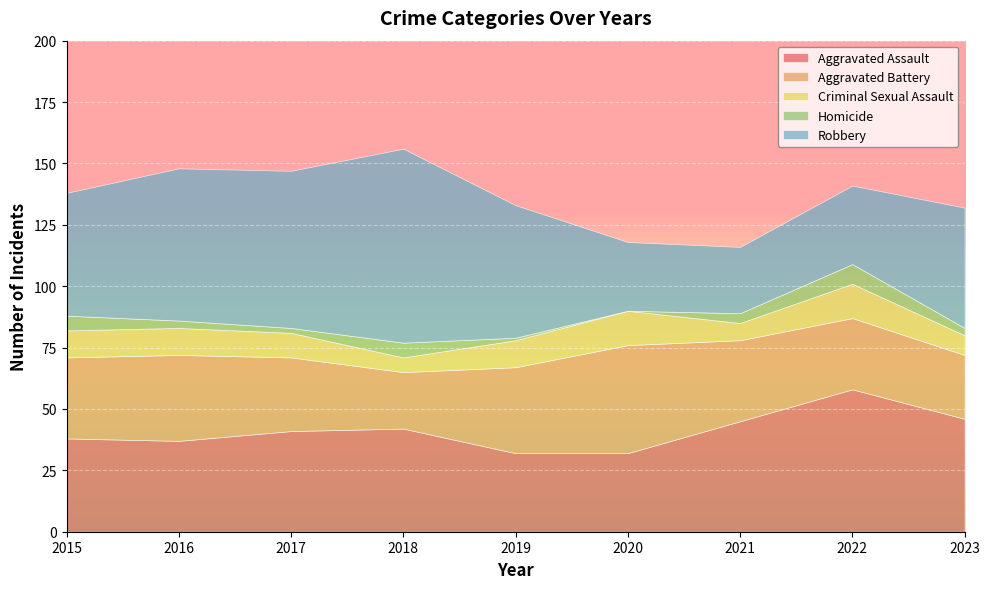

What is the value of the Aggravated Battery point at the 3rd from the left?

30